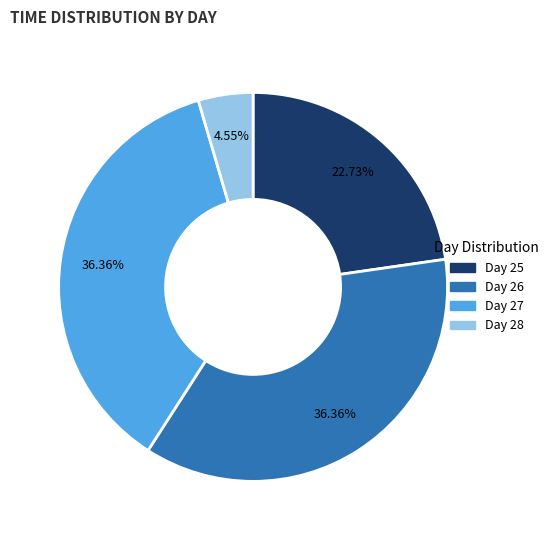

Does any single category account for the majority?

No